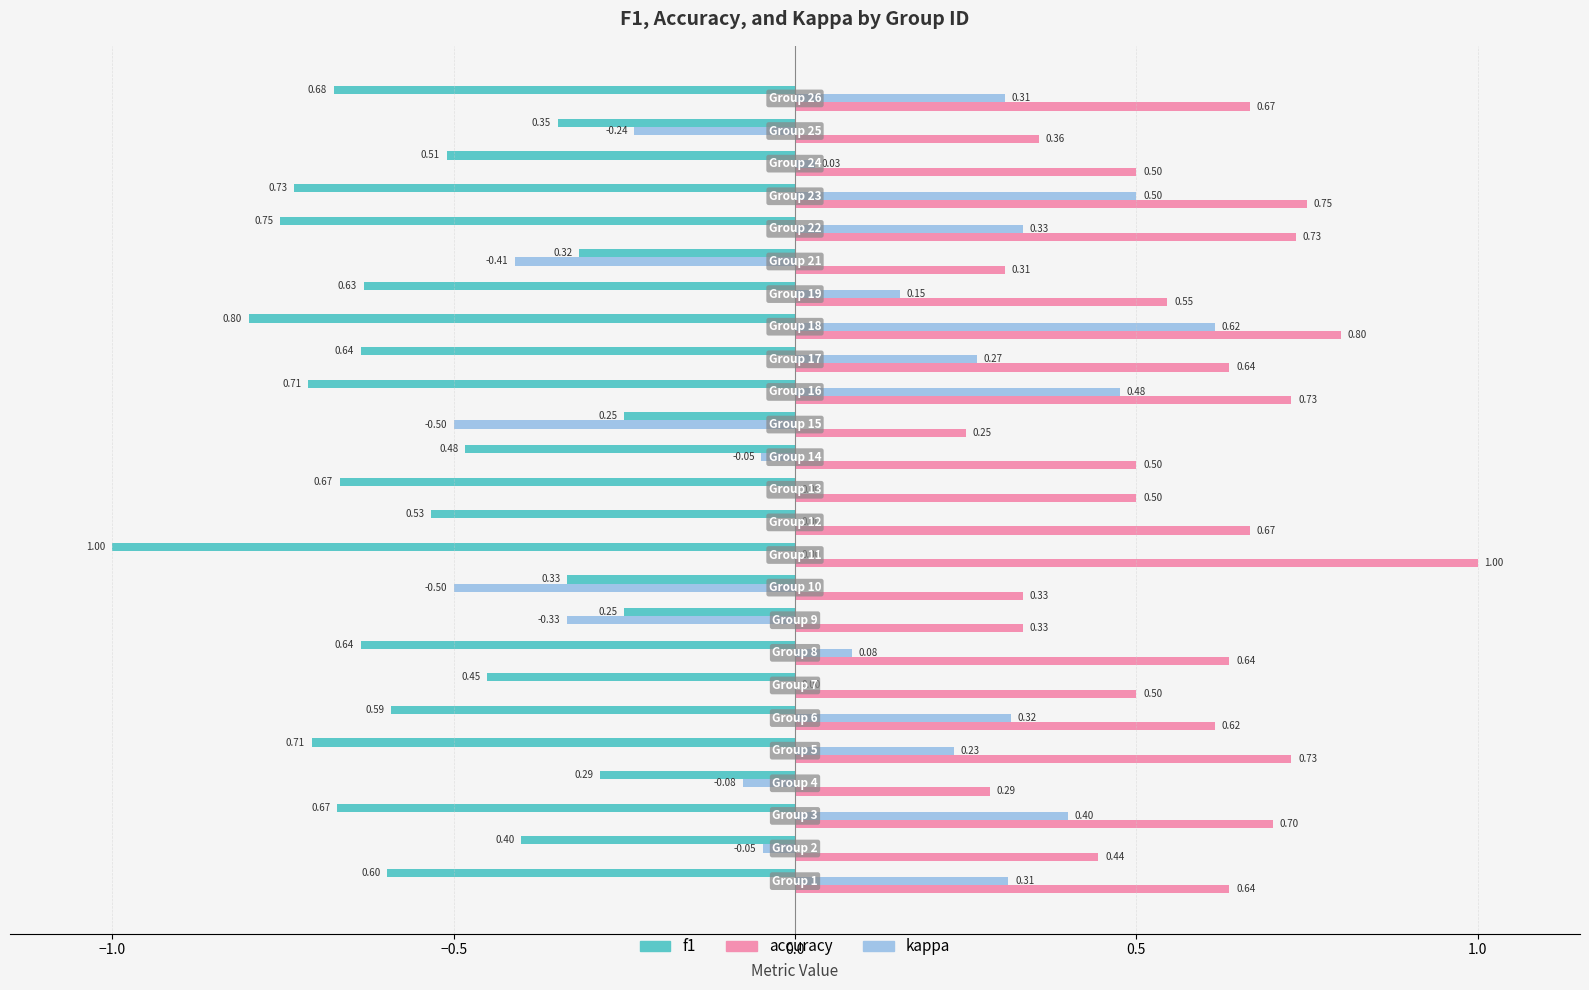

What is the greatest value displayed?

1.0